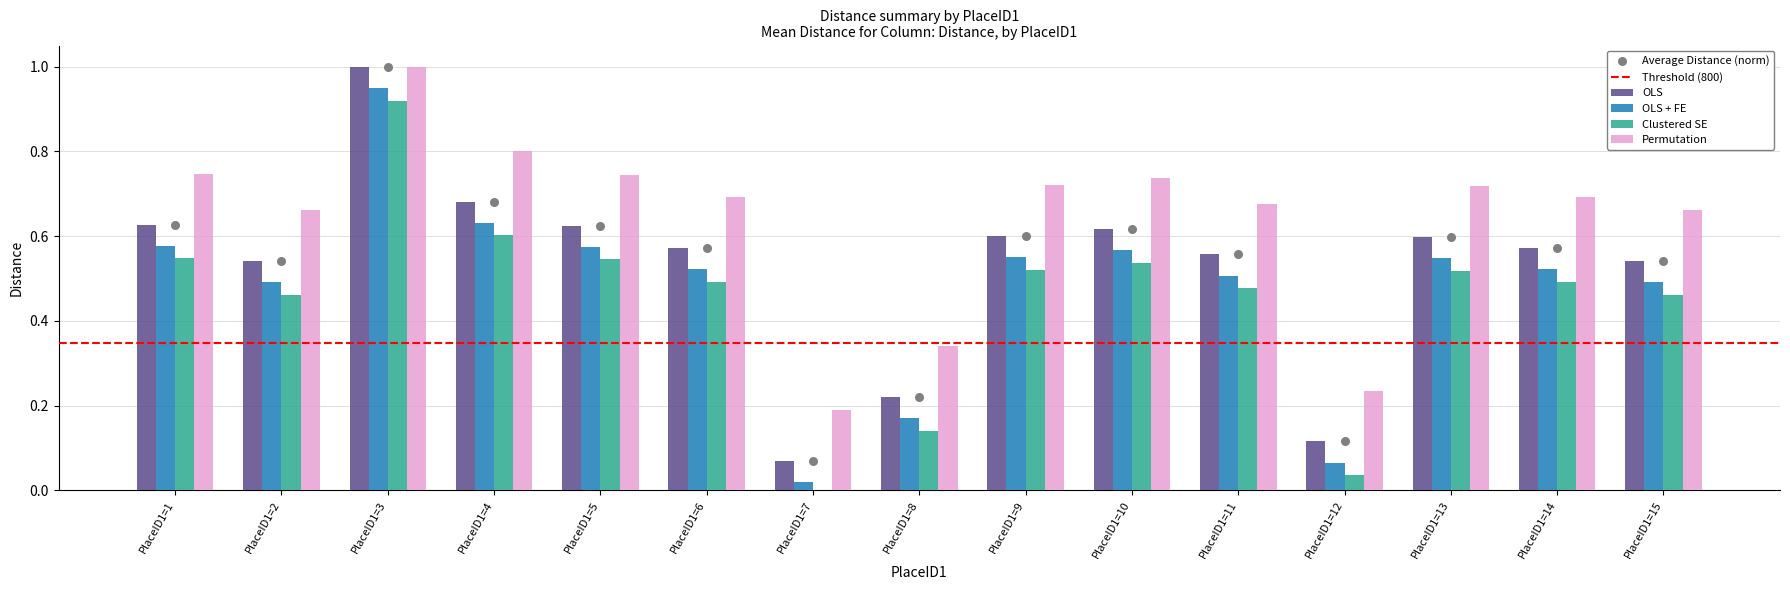

Which series reaches the minimum Y coordinate?

Permutation